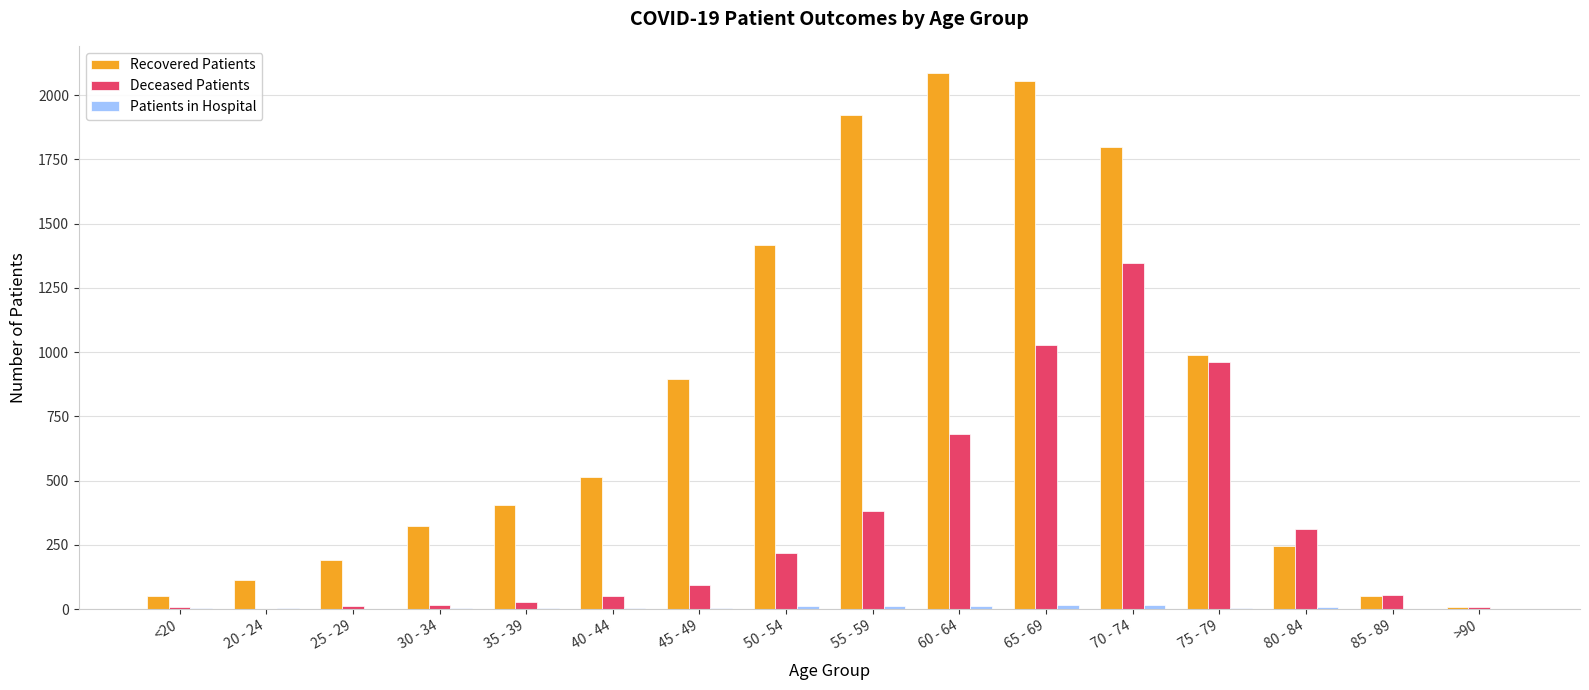

What is the maximum value shown in the chart?

2087